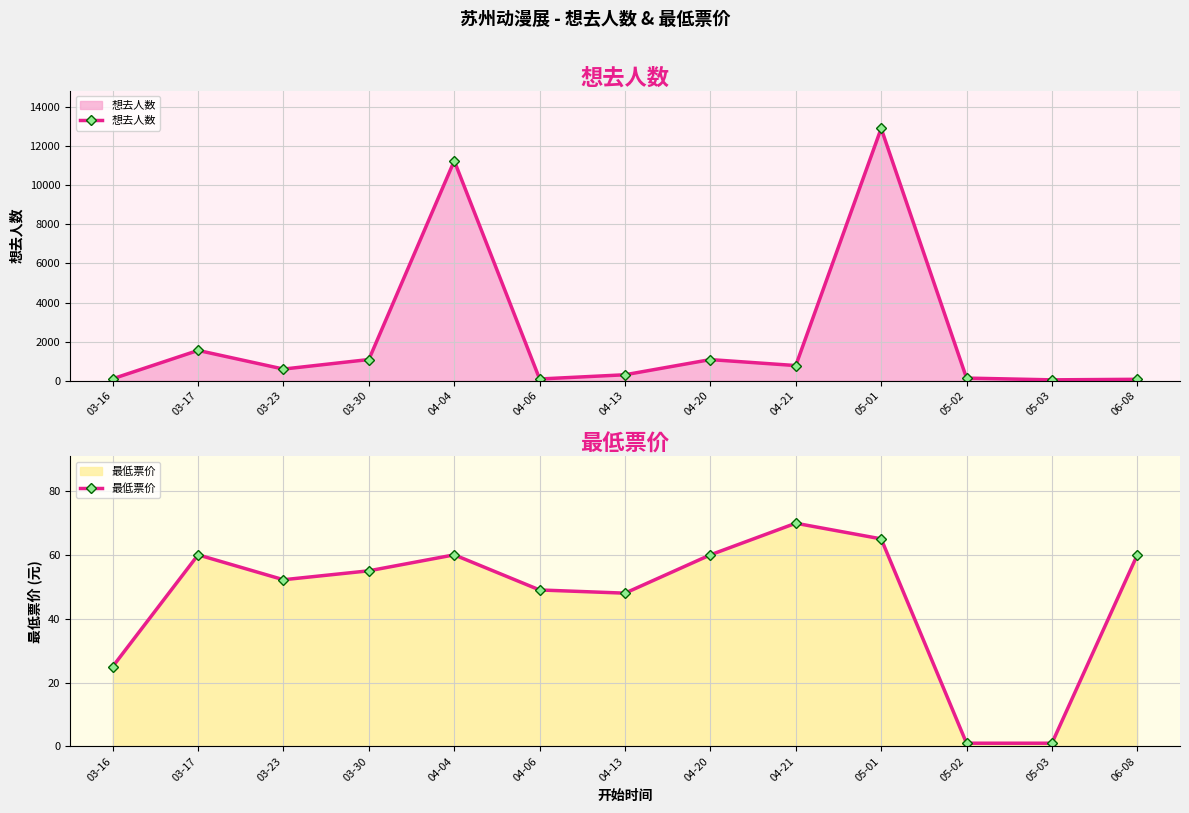

At which category does 最低票价 reach its first local peak?

03-17